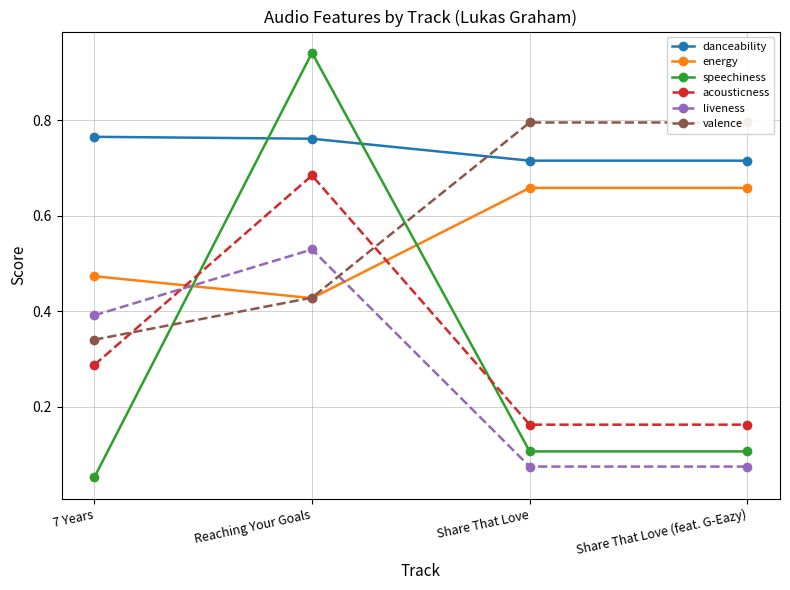

True or false: acousticness and danceability cross at least once.

False